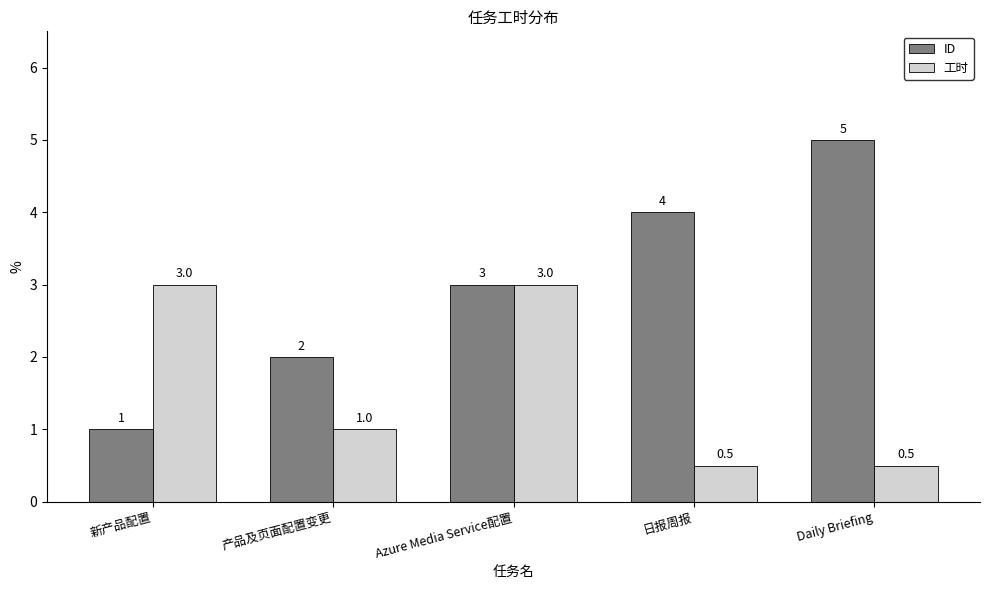

Reading left to right, transcribe all the data shown in this chart.

ID: 1.0	2.0	3.0	4.0	5.0
工时: 3.0	1.0	3.0	0.5	0.5